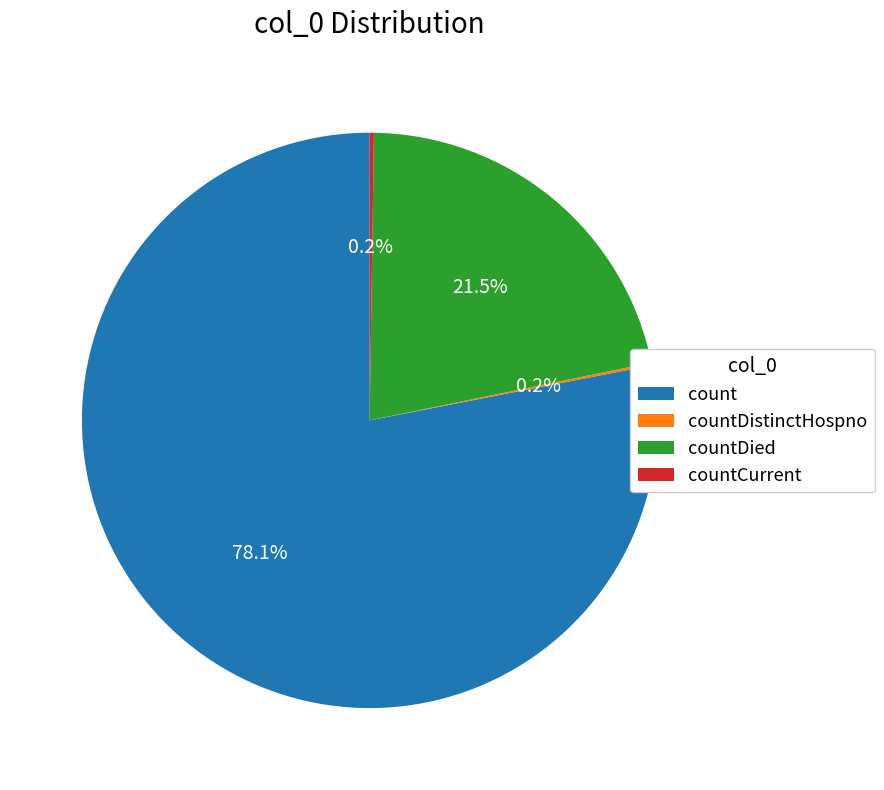

What is the largest slice in the pie chart?

count